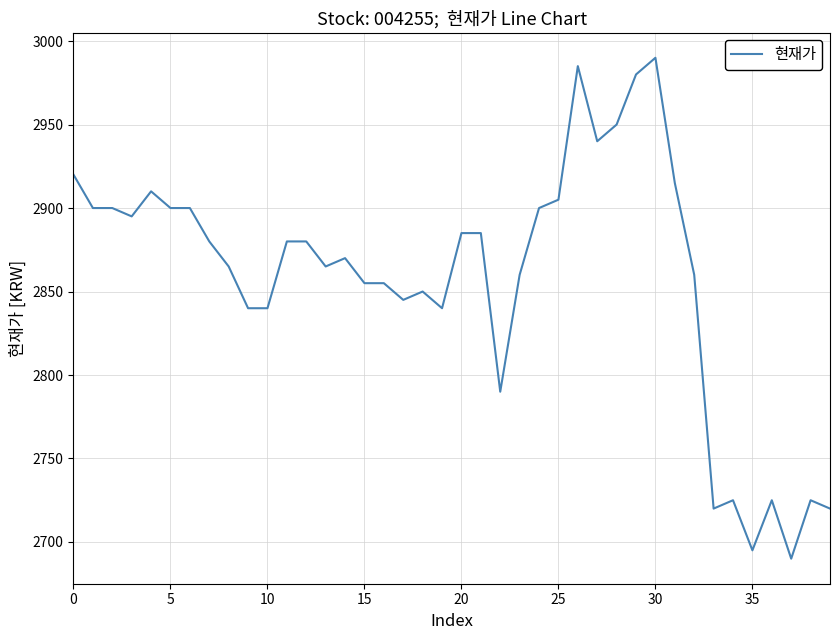

What is the greatest value displayed?

2990